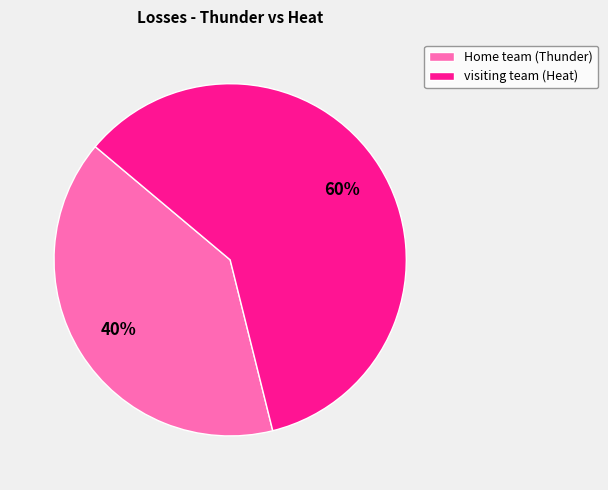

Is it true that Home team (Thunder) is 40% of the pie?

True